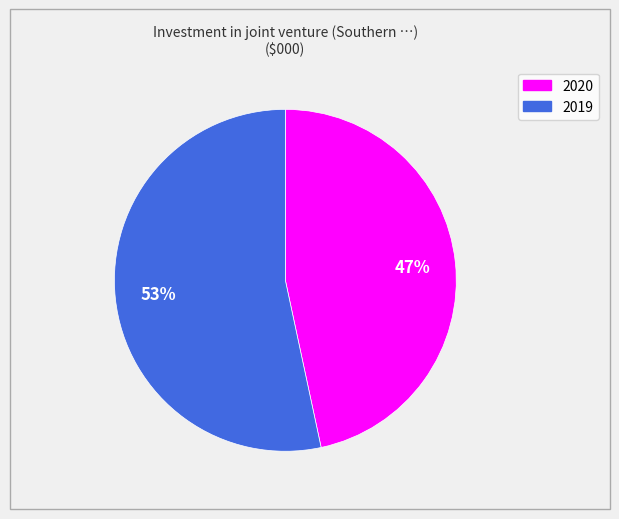

To the nearest percent, what is the average slice percentage?

50%